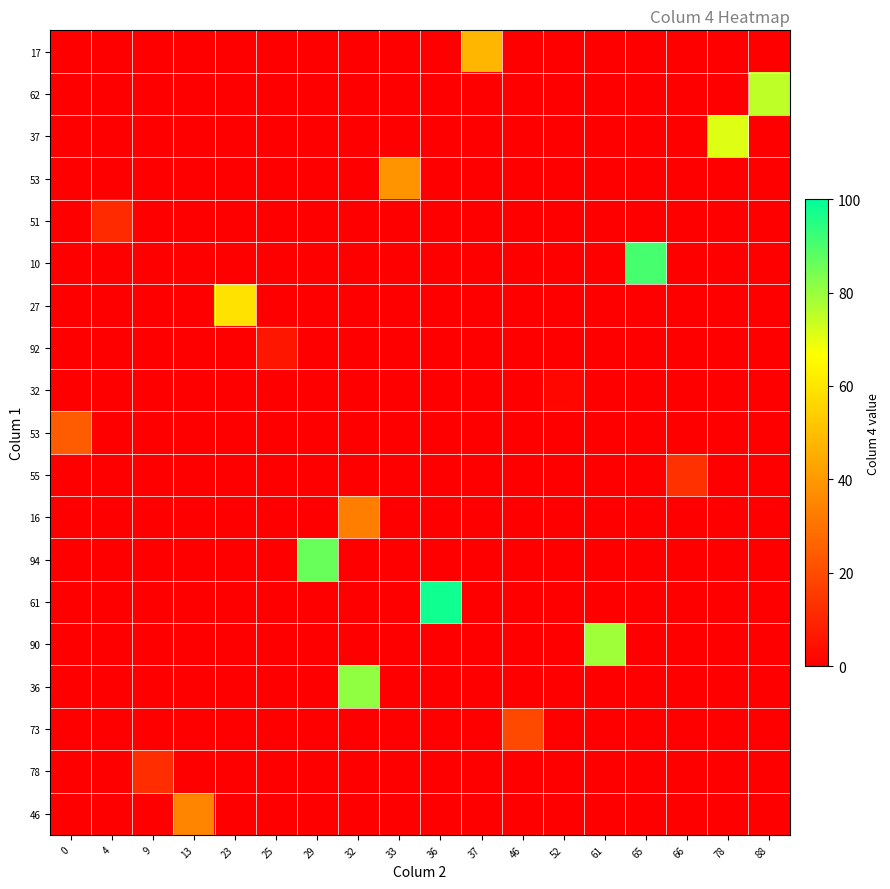

Between 23 and 0, which is larger?

23